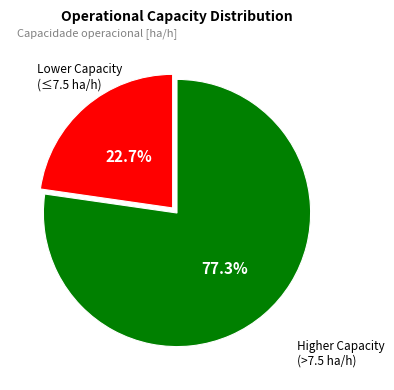

Is there a majority slice in this chart?

Yes